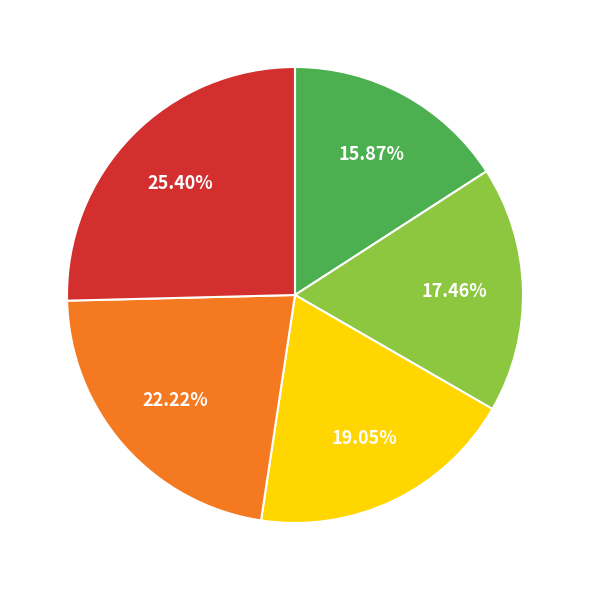

Does any single category account for the majority?

No